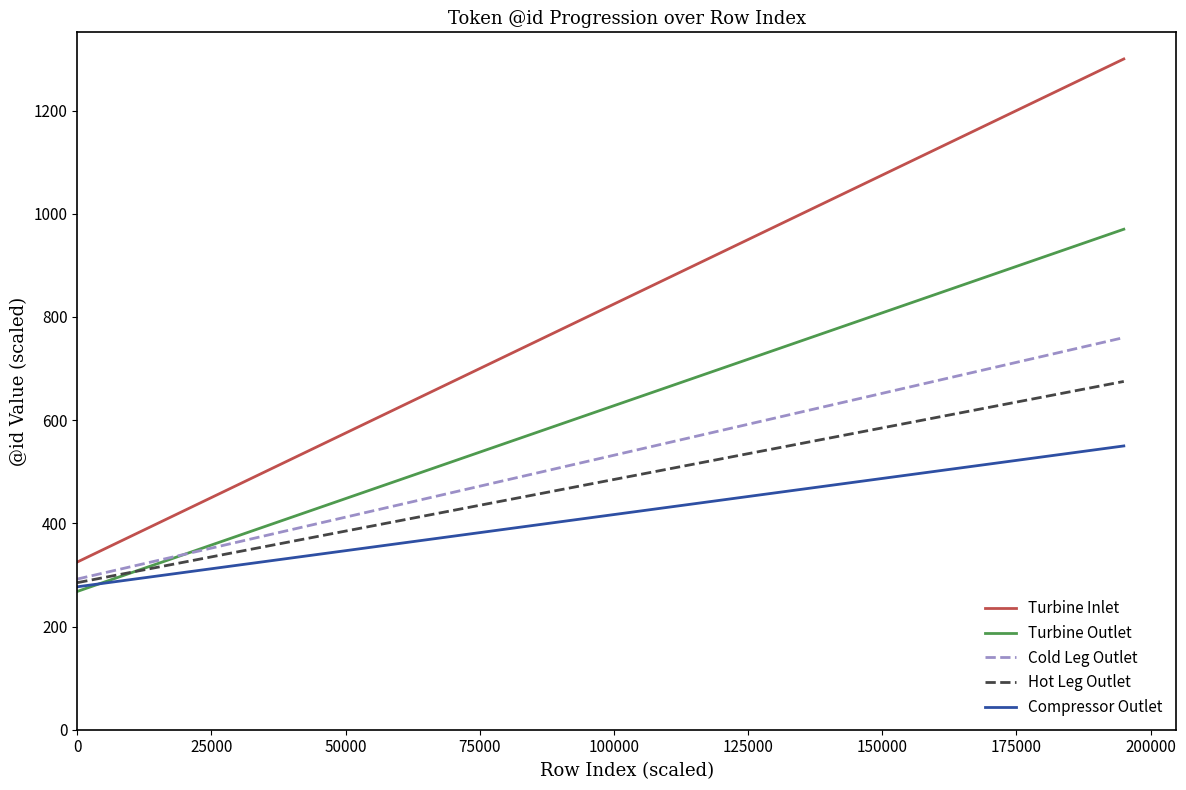

At how many categories does at least one series exceed 435?

35